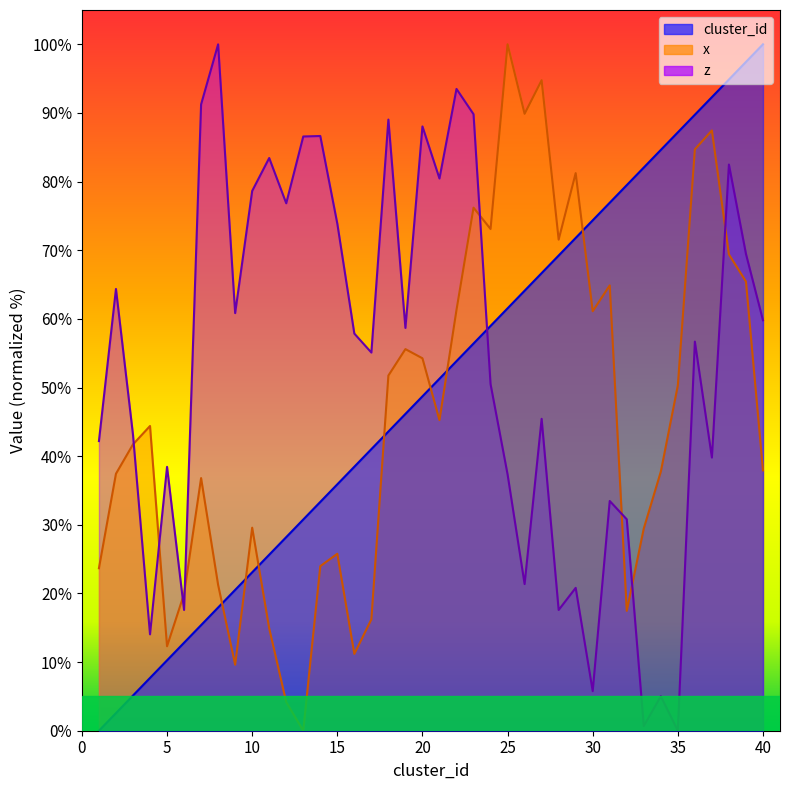

Where does the z series first go above 57?

2